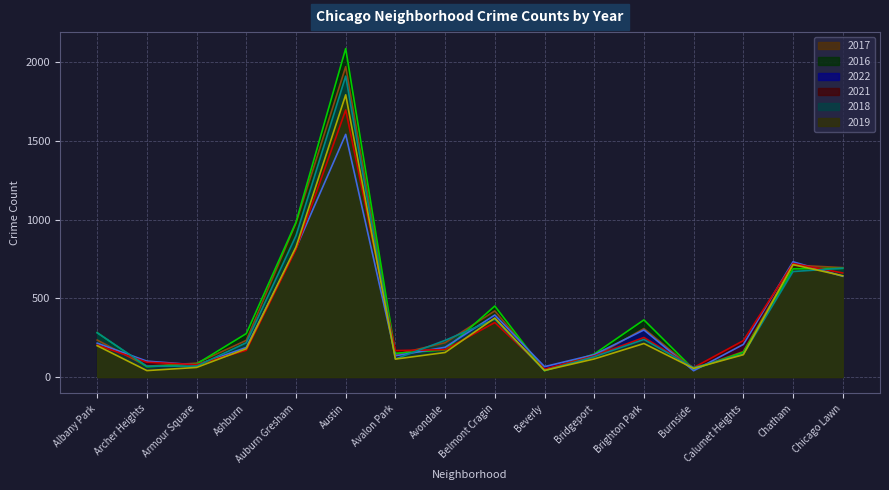

What is the average value of the 2018 series?

384